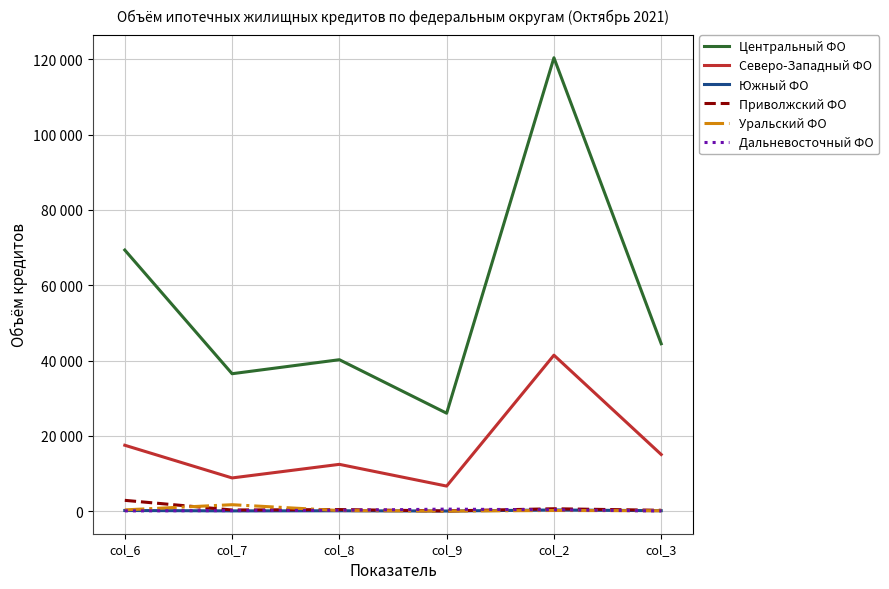

What are all the series names shown in the legend?

Центральный ФО, Северо-Западный ФО, Южный ФО, Приволжский ФО, Уральский ФО, Дальневосточный ФО